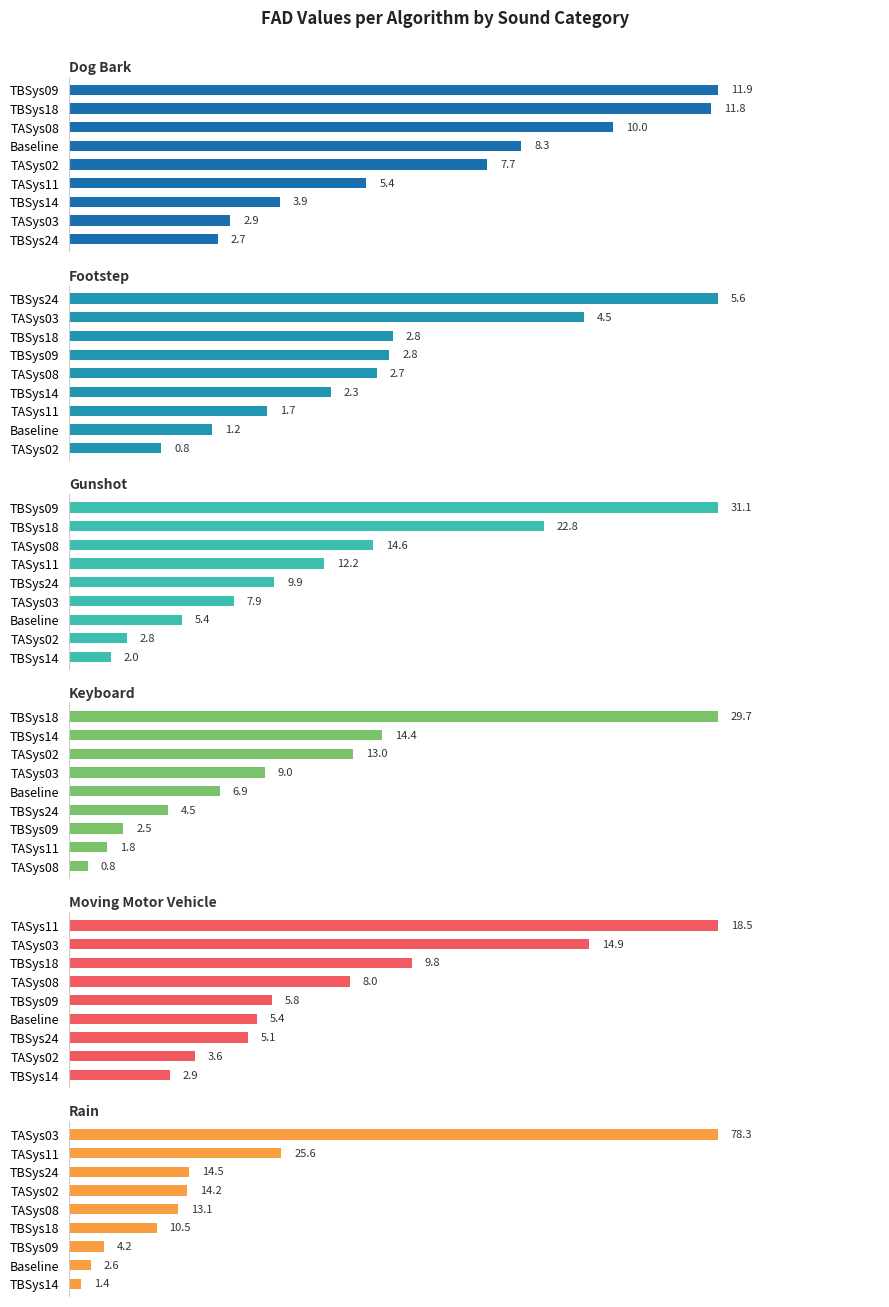

Is the value of moving_motor_vehicle at 10 greater than the value of keyboard at 0?

No